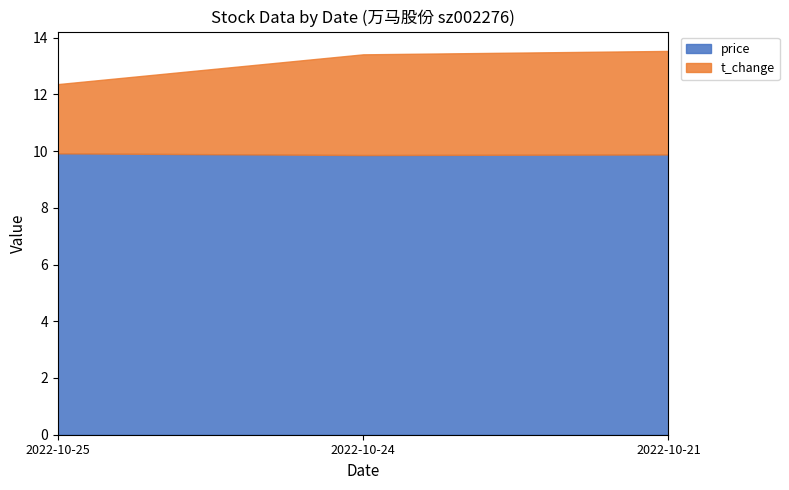

What is the value of the price point at the 1st from the left?

9.9